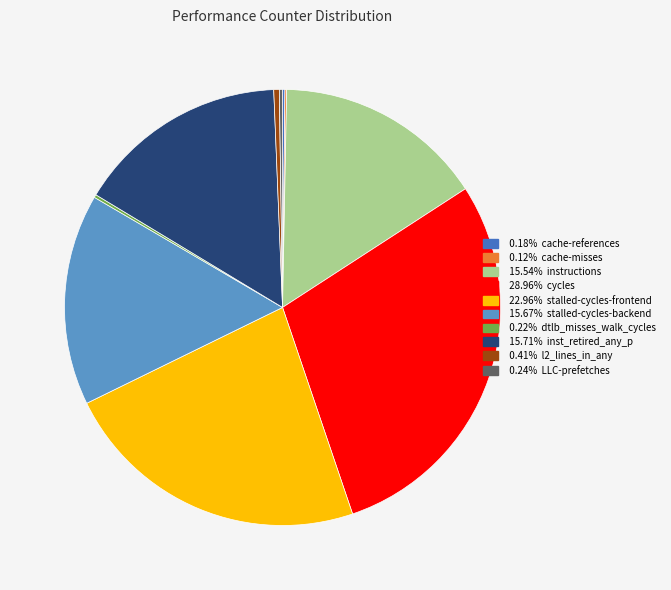

Is there a majority slice in this chart?

No